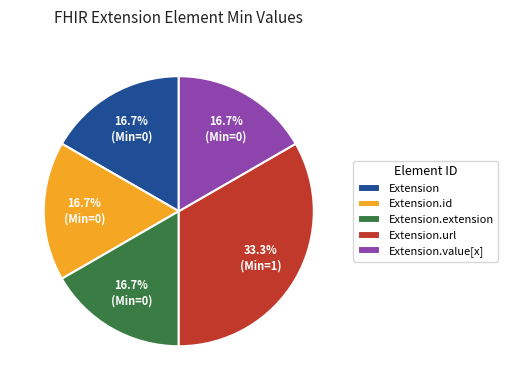

Count the number of slices in the pie.

5